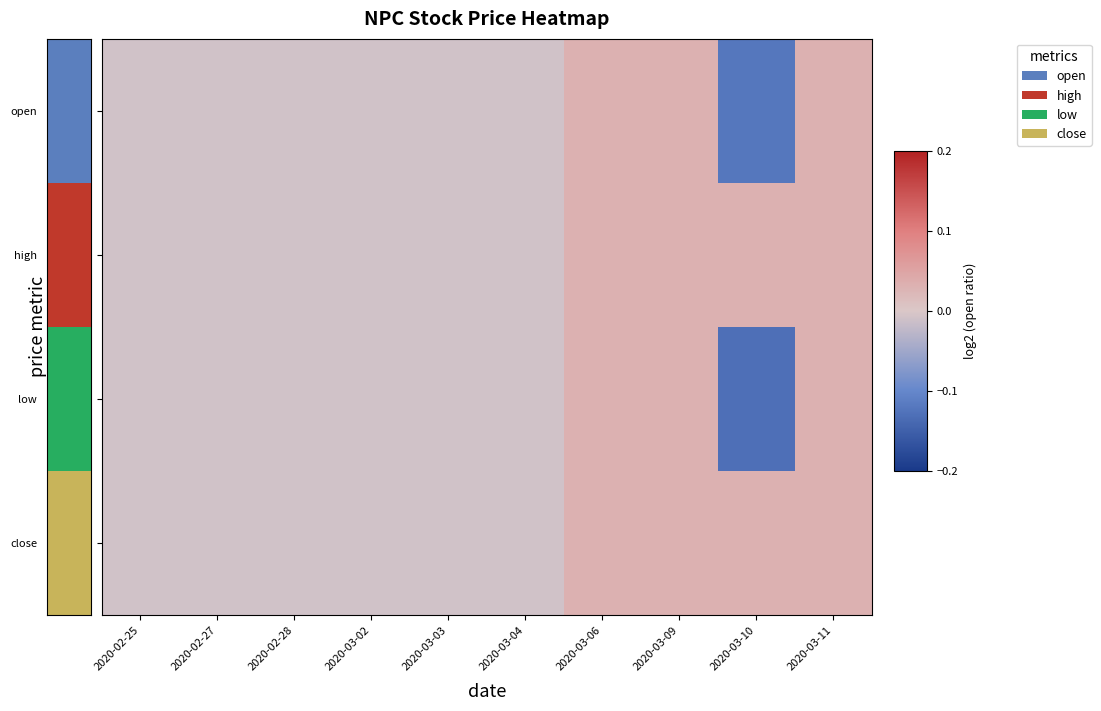

Reading right to left, list all the values displayed in this chart.

open: 2020-03-11=0.0	2020-03-10=-0.1	2020-03-09=0.0	2020-03-06=0.0	2020-03-04=-0.0	2020-03-03=-0.0	2020-03-02=-0.0	2020-02-28=-0.0	2020-02-27=-0.0	2020-02-25=-0.0
high: 2020-03-11=0.0	2020-03-10=0.0	2020-03-09=0.0	2020-03-06=0.0	2020-03-04=-0.0	2020-03-03=-0.0	2020-03-02=-0.0	2020-02-28=-0.0	2020-02-27=-0.0	2020-02-25=-0.0
low: 2020-03-11=0.0	2020-03-10=-0.1	2020-03-09=0.0	2020-03-06=0.0	2020-03-04=-0.0	2020-03-03=-0.0	2020-03-02=-0.0	2020-02-28=-0.0	2020-02-27=-0.0	2020-02-25=-0.0
close: 2020-03-11=0.0	2020-03-10=0.0	2020-03-09=0.0	2020-03-06=0.0	2020-03-04=-0.0	2020-03-03=-0.0	2020-03-02=-0.0	2020-02-28=-0.0	2020-02-27=-0.0	2020-02-25=-0.0